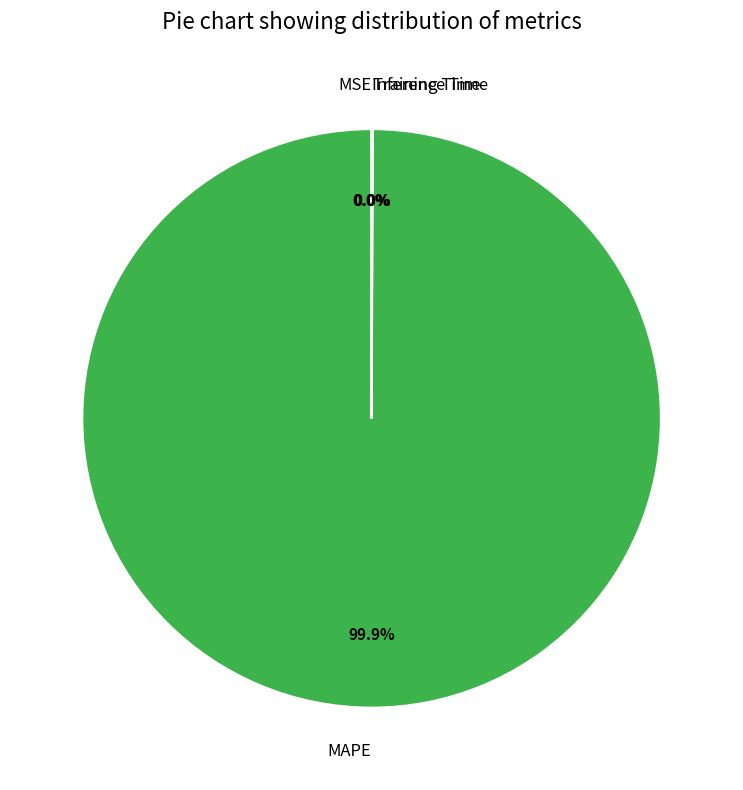

Which slice is the largest?

MAPE